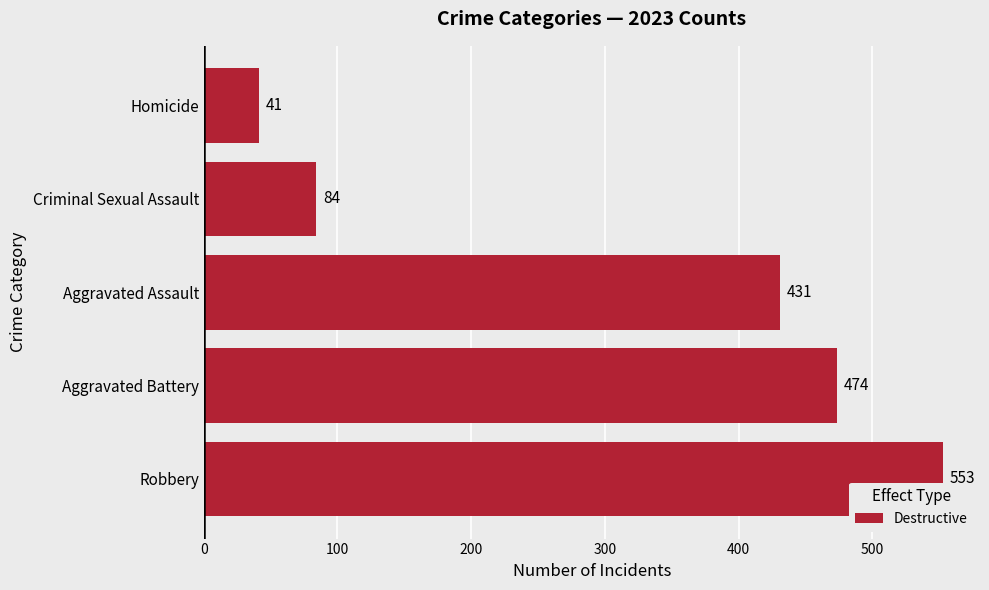

Reading bottom to top, list all the values displayed in this chart.

553	474	431	84	41